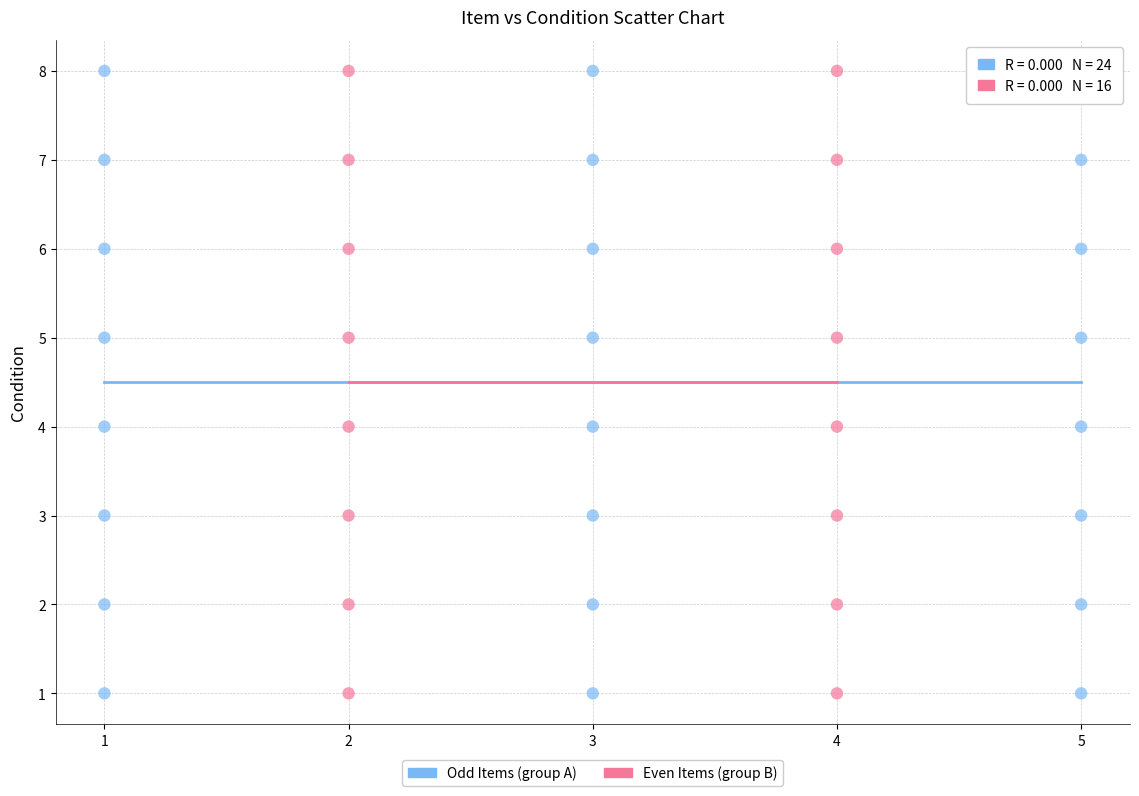

What are all the series names shown in the legend?

Odd Items (group A), Even Items (group B)